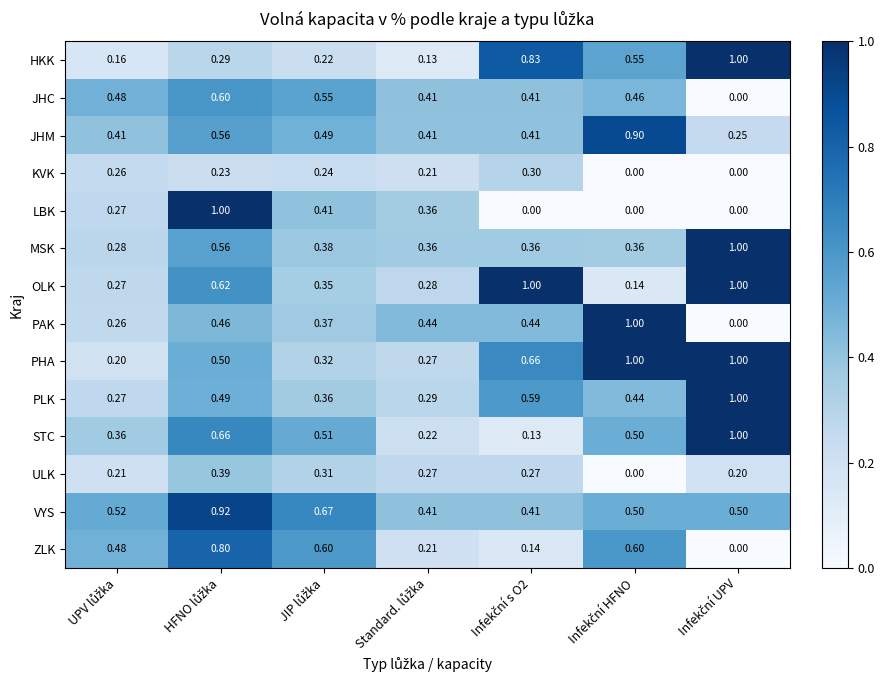

How many series are shown in this chart?

14